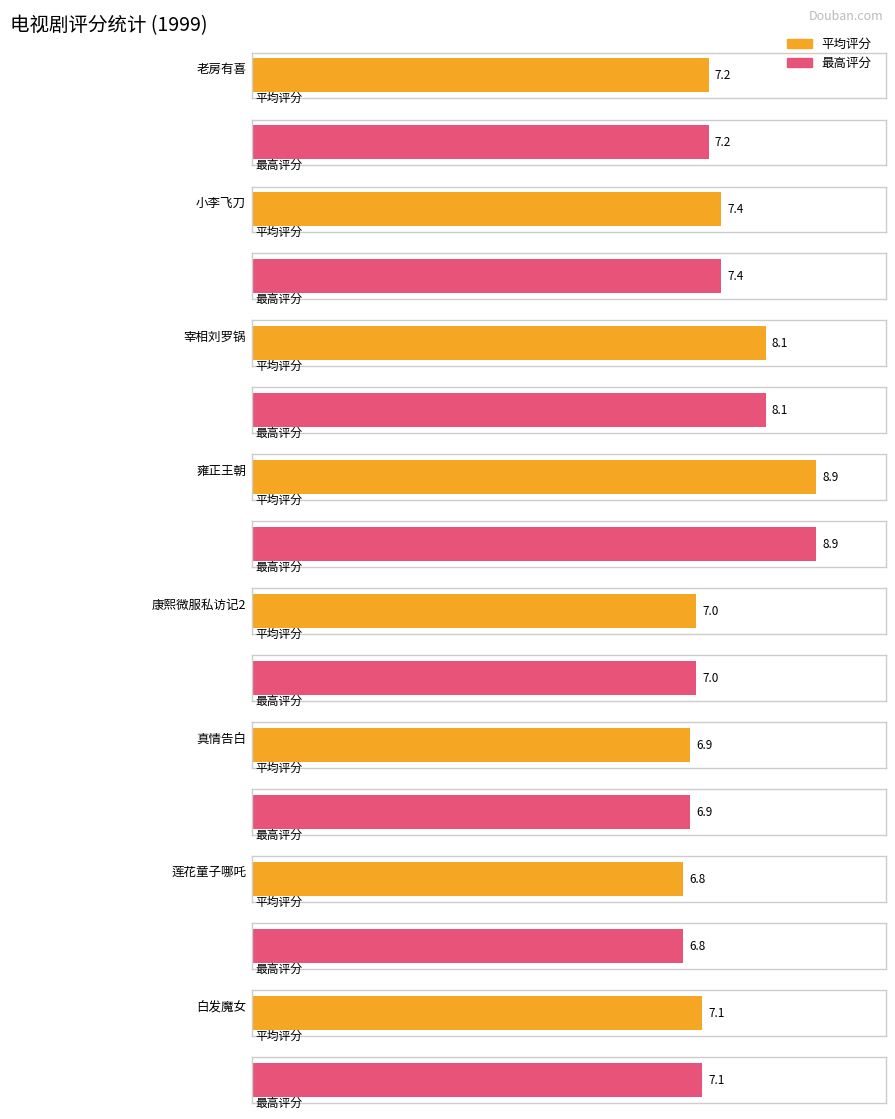

What is the total value across all series at 白发魔女?

14.2